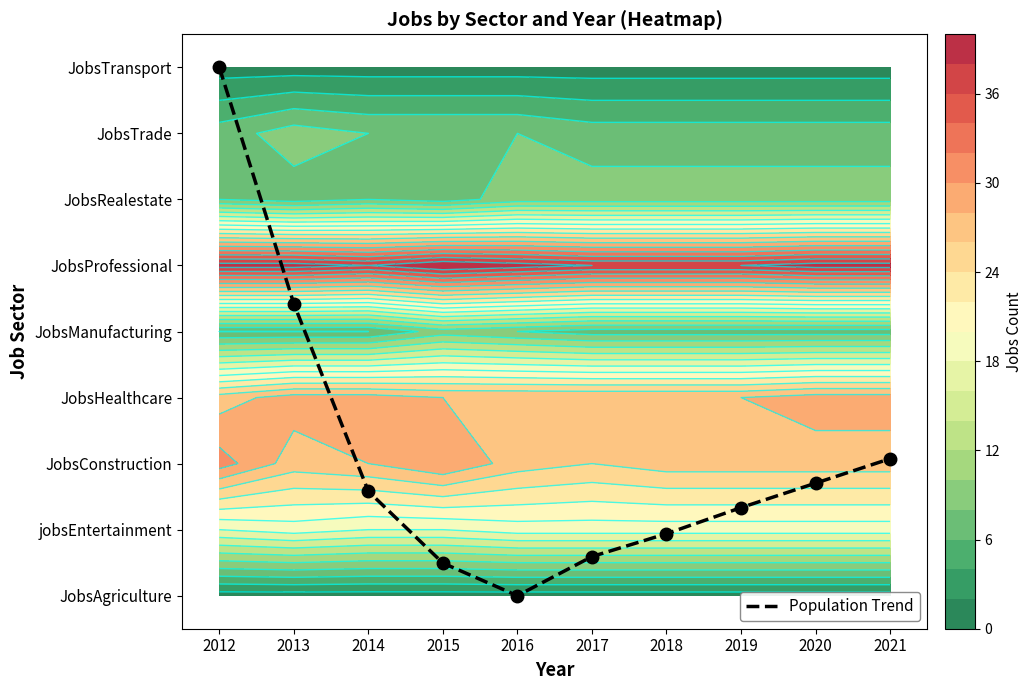

List the labels in order of value, largest first.

2012, 2013, 2021, 2020, 2014, 2019, 2018, 2017, 2015, 2016